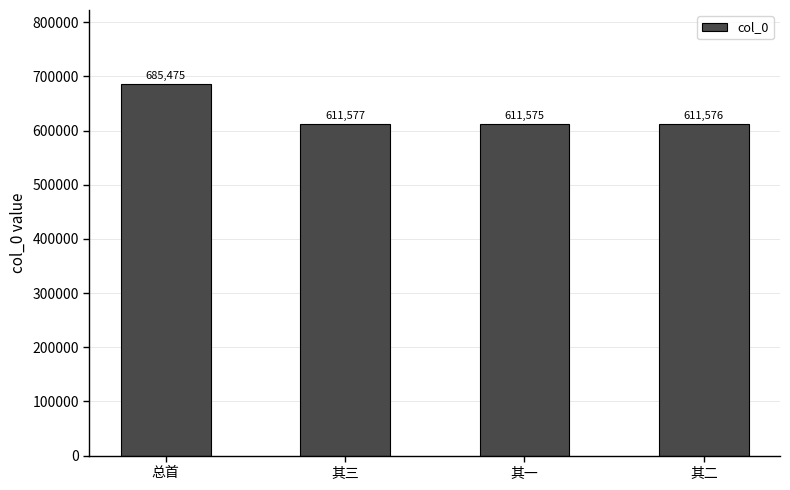

What is the sum of the values at 总首 and 其三?

1297052